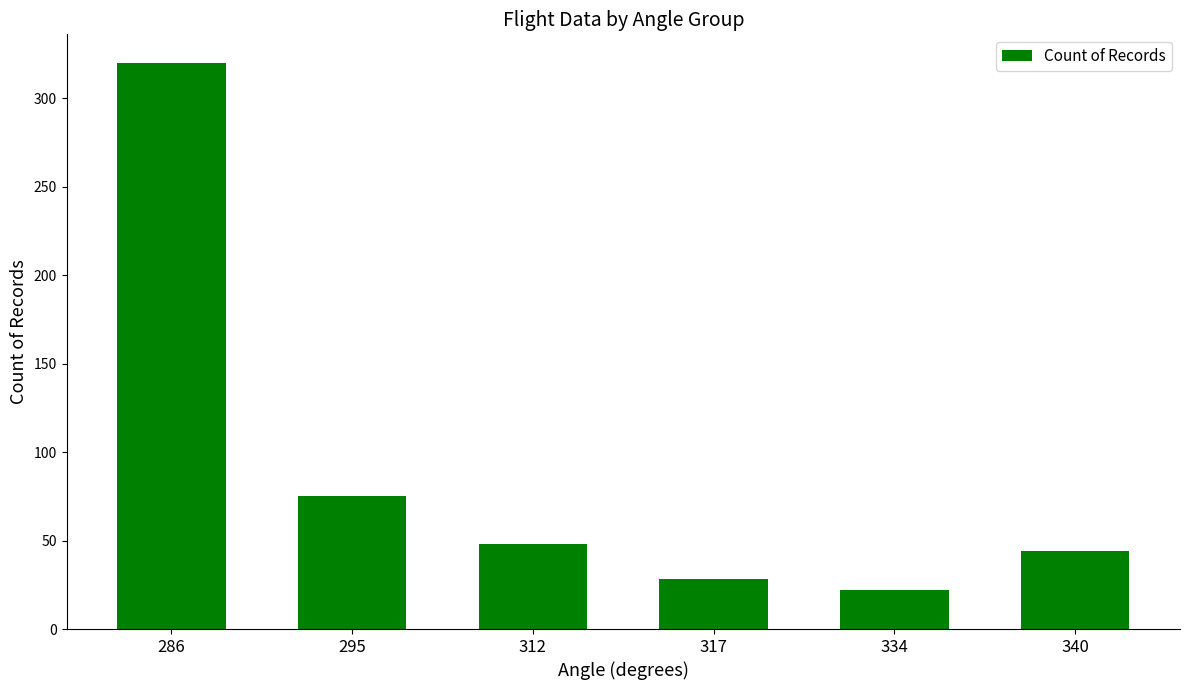

What is the average value?

90